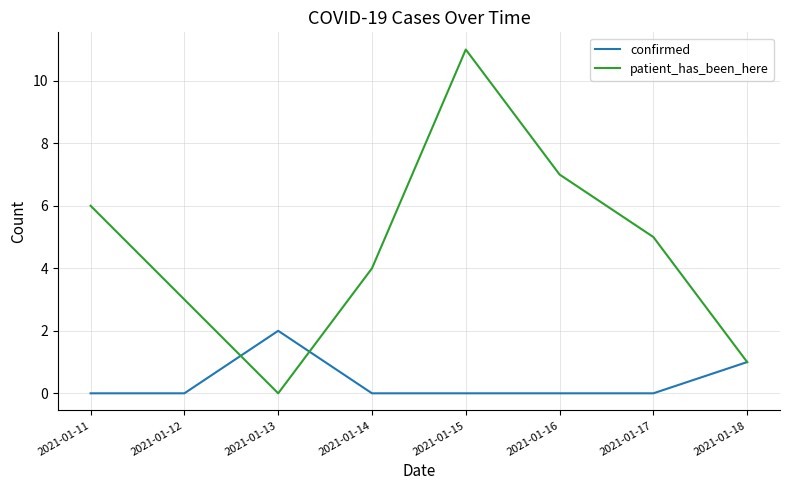

At which category does patient_has_been_here reach its first local peak?

2021-01-15